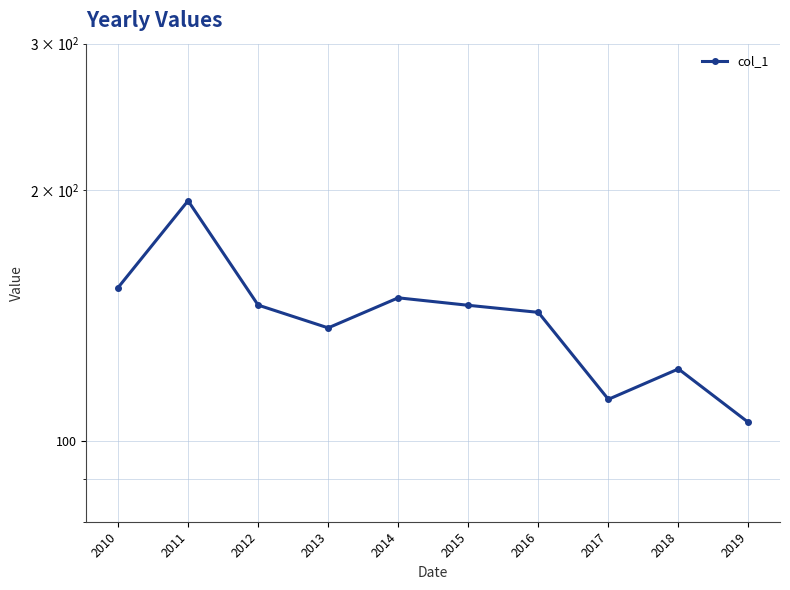

Is it true that the value at 2017 is 112.2?

True